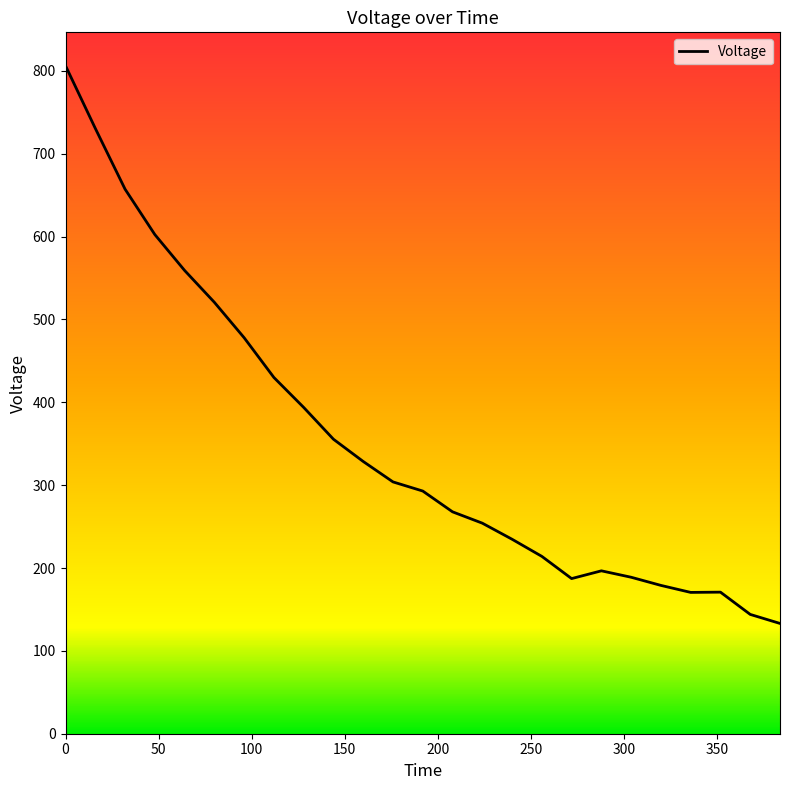

What is the smallest value displayed?

133.1